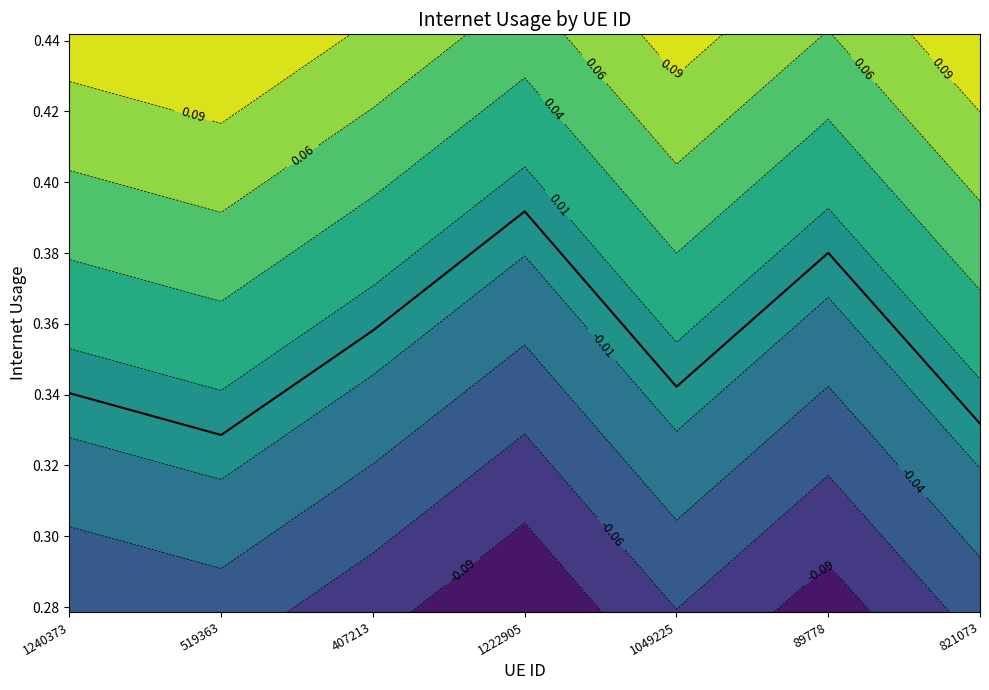

Rank the categories by value from highest to lowest.

1222905, 89778, 407213, 1049225, 1240373, 821073, 519363